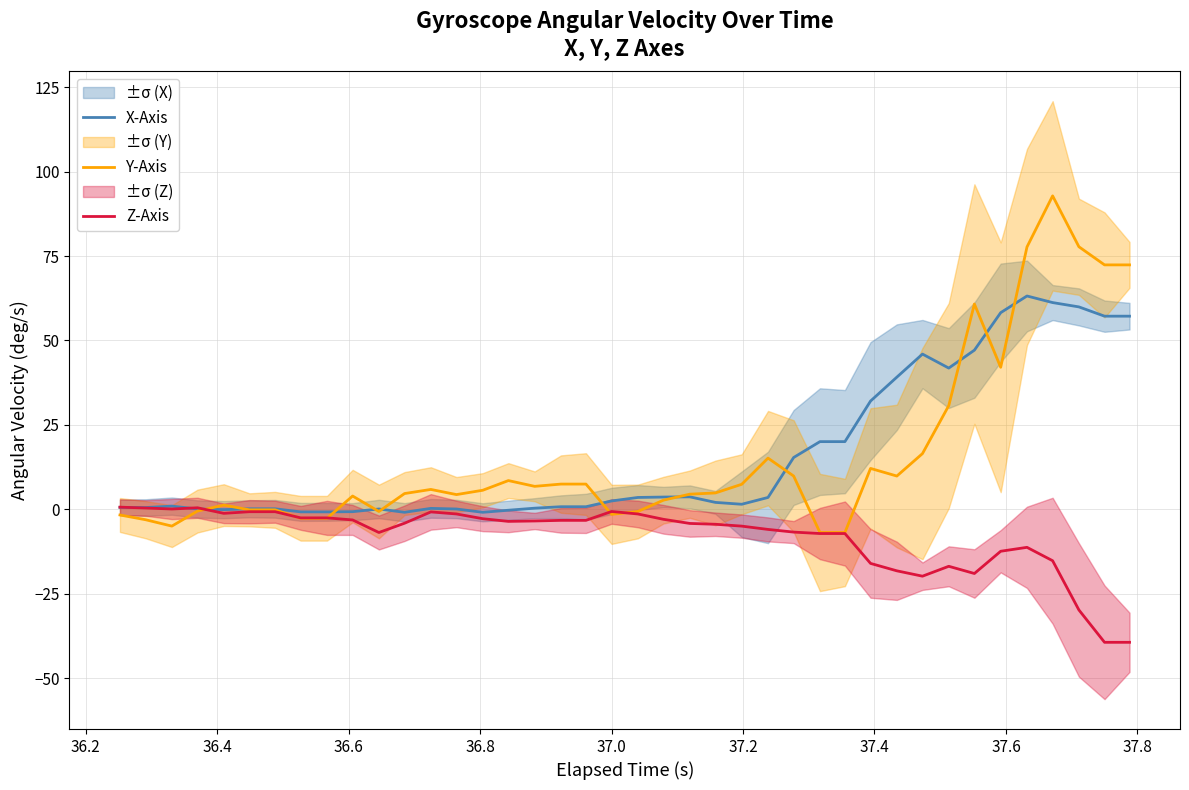

Which series has the largest range (max minus min)?

Y-Axis